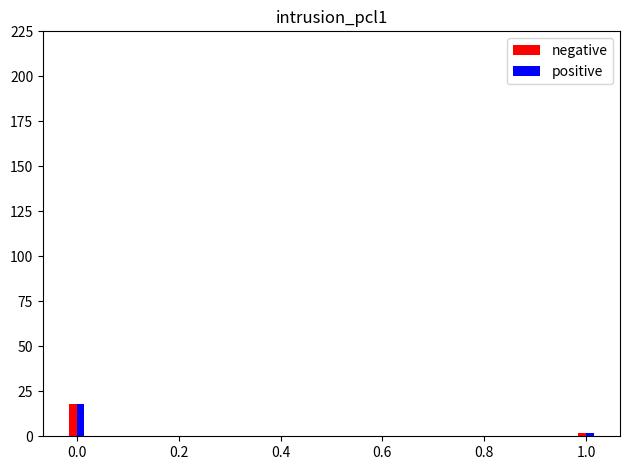

Is the value of negative at 0.0 greater than the value of positive at 1.0?

Yes